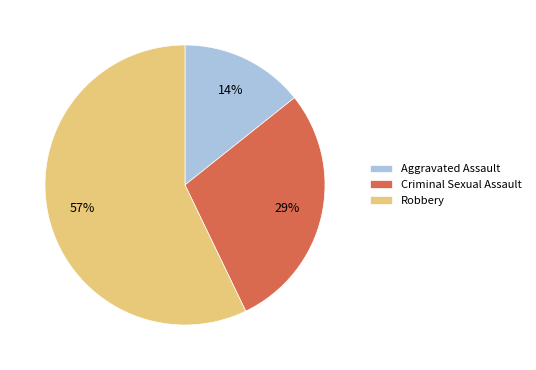

Which category has the biggest portion of the pie?

Robbery